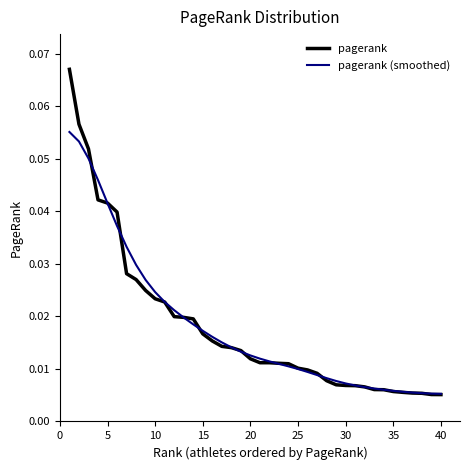

At how many categories does at least one series exceed 0?

40